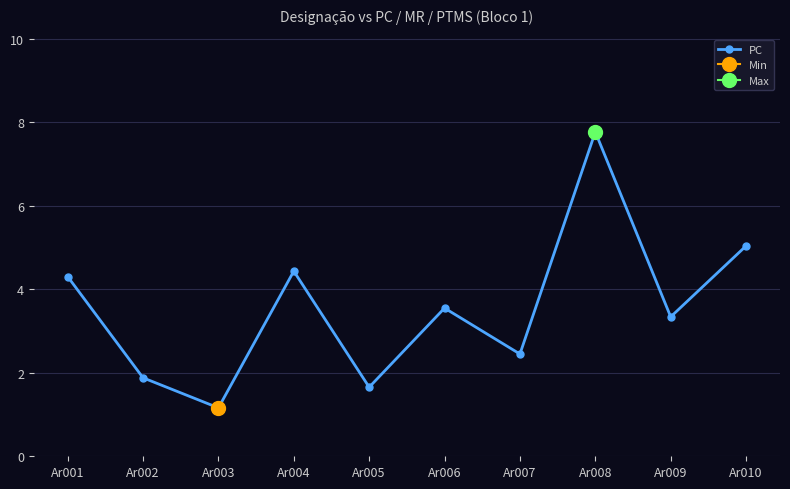

What is the value of the 3rd point from the left?

1.2